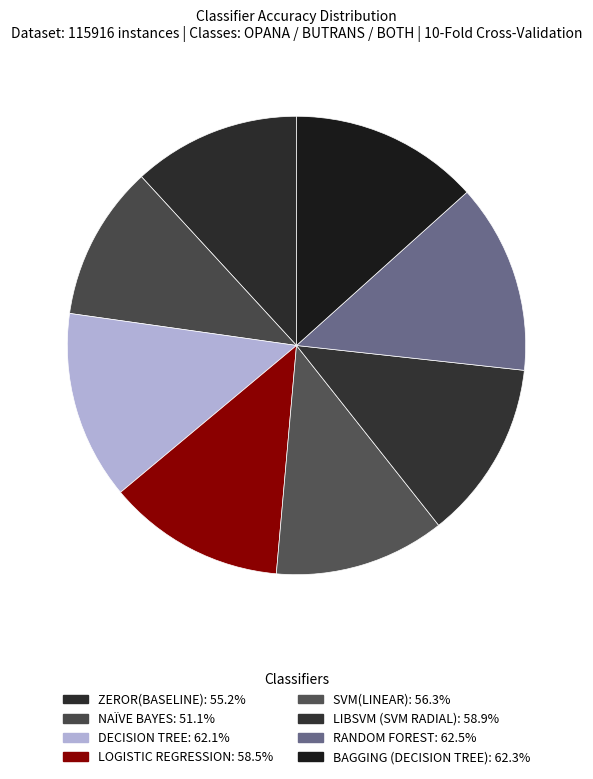

What percentage is the DECISION TREE slice, to the nearest percent?

13%